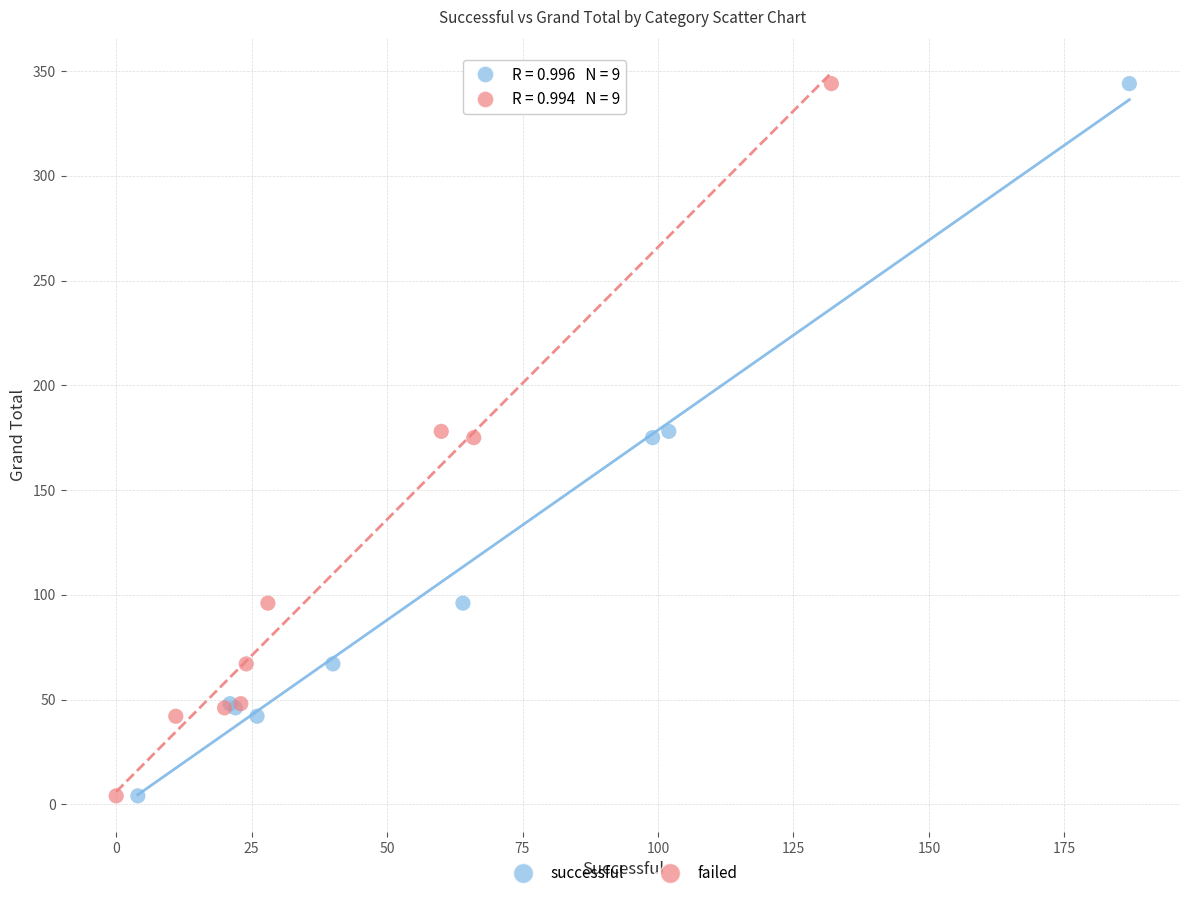

What are all the series names shown in the legend?

successful, failed